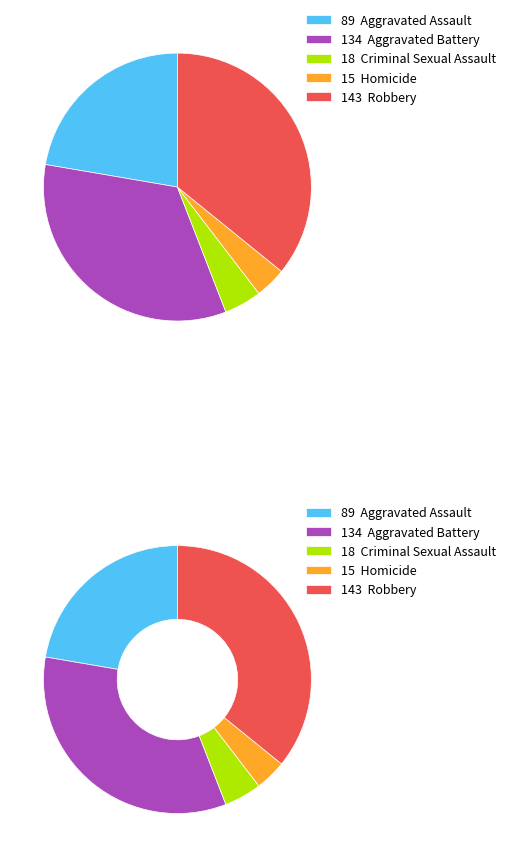

Is it true that Criminal Sexual Assault is 5% of the pie?

True